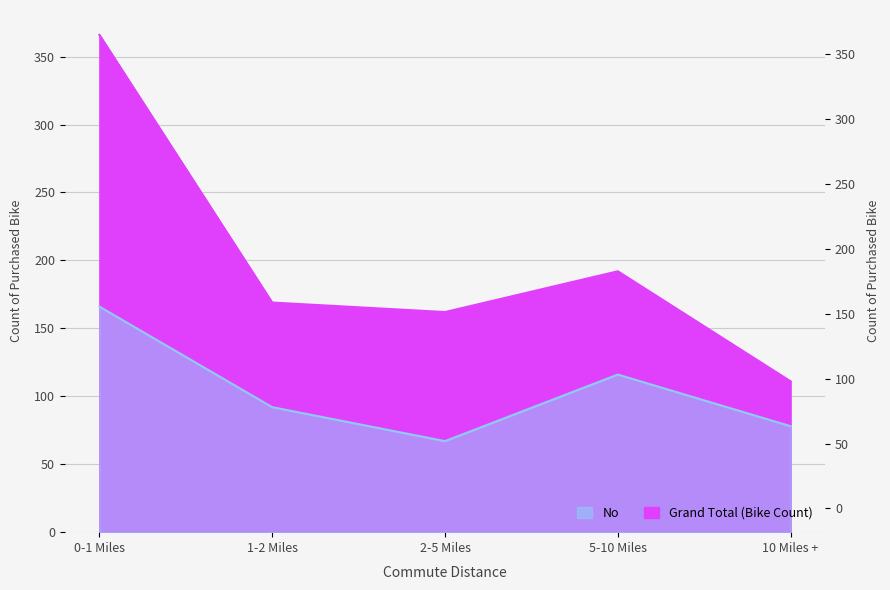

Reading left to right, transcribe all the data shown in this chart.

Grand Total (Bike Count): 0-1 Miles=366	1-2 Miles=169	2-5 Miles=162	5-10 Miles=192	10 Miles +=111
No: 0-1 Miles=166	1-2 Miles=92	2-5 Miles=67	5-10 Miles=116	10 Miles +=78